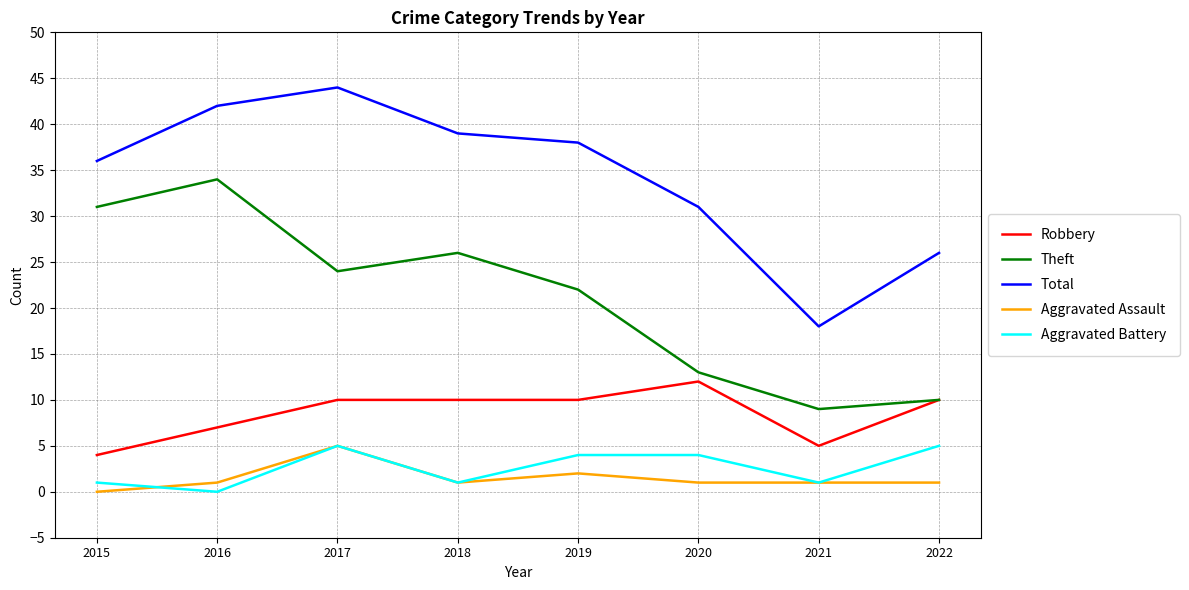

True or false: Aggravated Assault and Theft cross at least once.

False